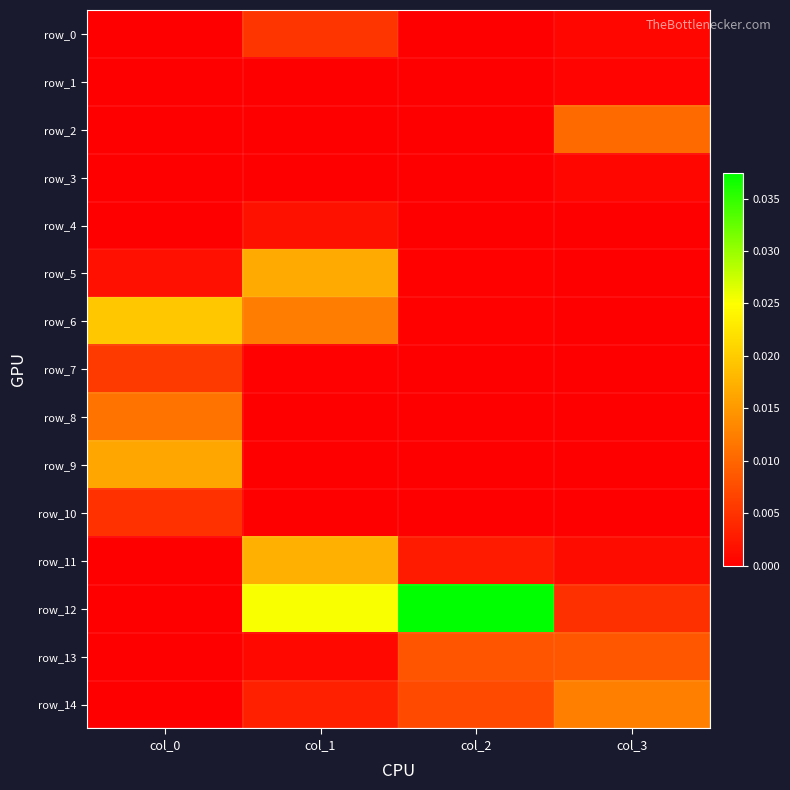

Rank the categories by row_4 value from highest to lowest.

col_1, col_2, col_0, col_3